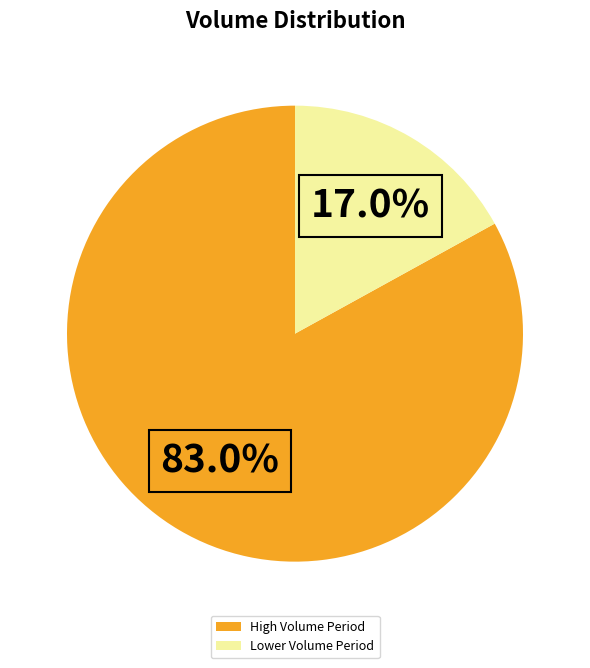

Rank the categories by value from lowest to highest.

Lower Volume Period, High Volume Period